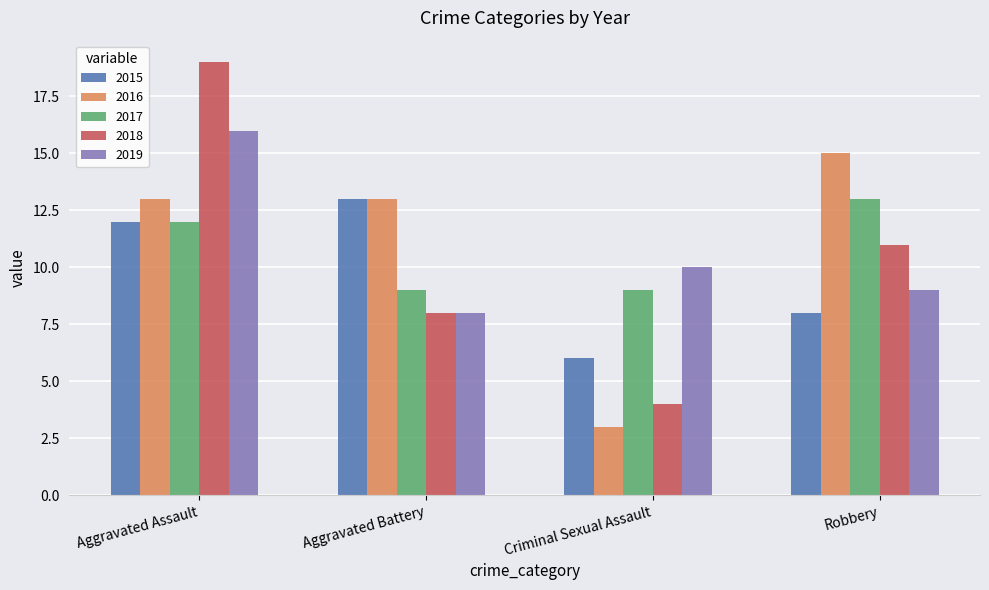

What is the difference between the maximum and minimum values in the 2018 series?

15